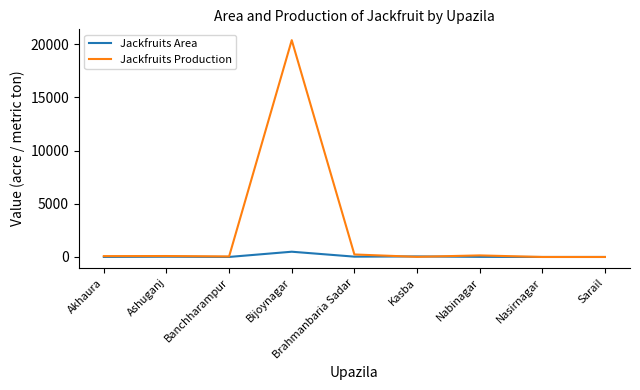

What is the difference between the Jackfruits Production values at Banchharampur and Nabinagar?

97.0